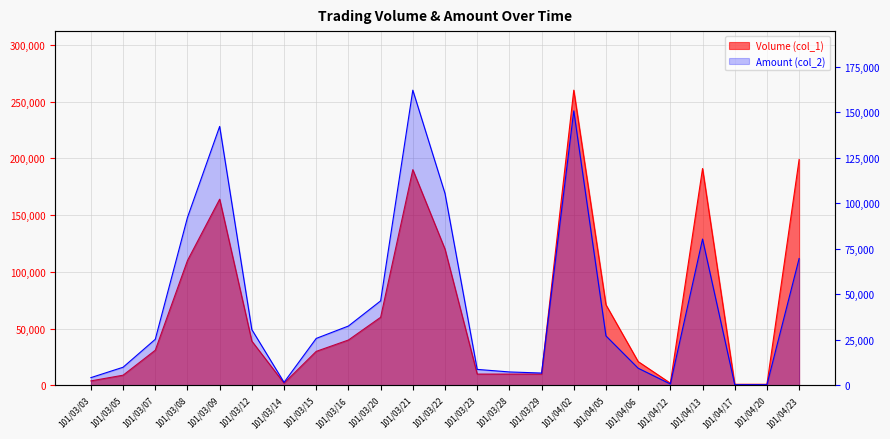

List the series in order of their peak value, highest first.

Volume (col_1), Amount (col_2)